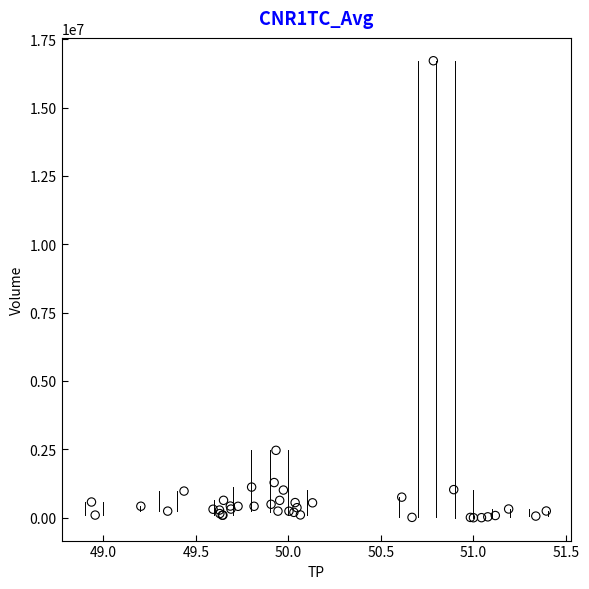

What Y value in the scatter plot is closest to 8355000?

2464800